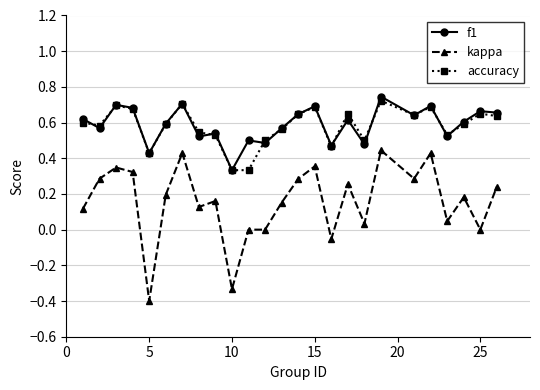

True or false: kappa and accuracy intersect in this chart.

False